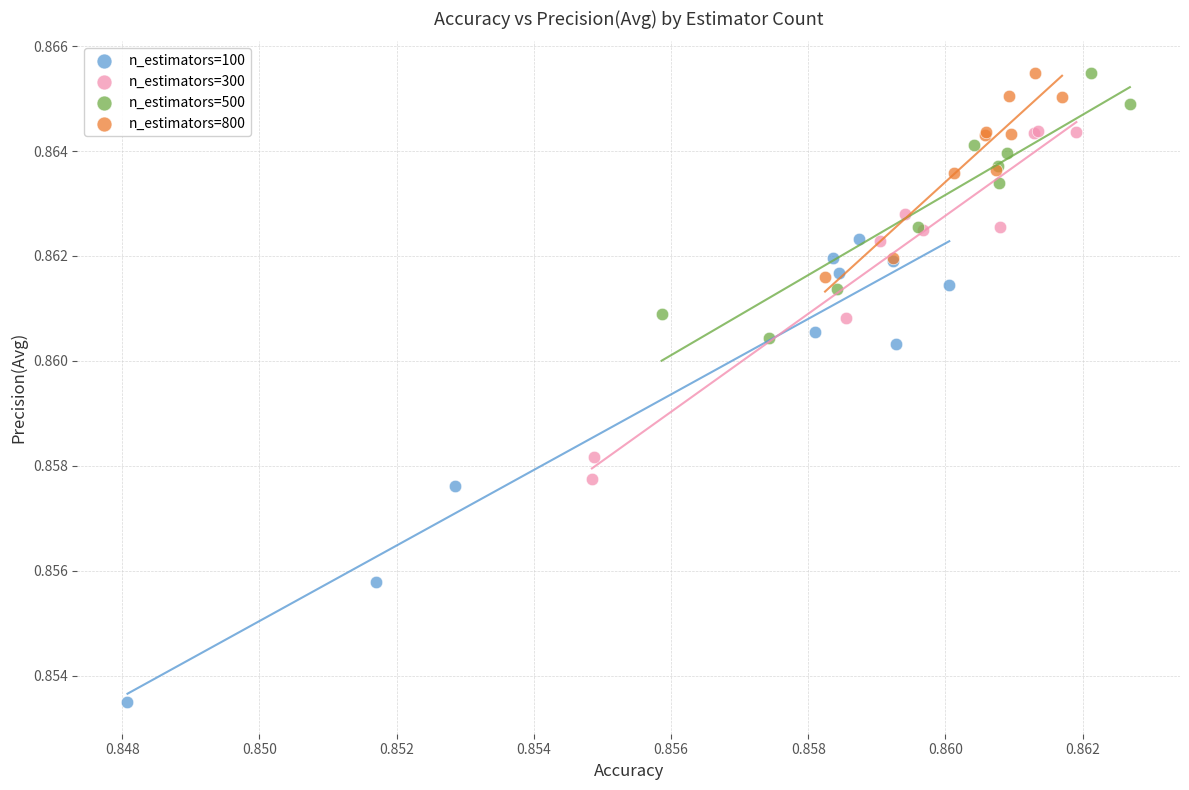

Which series has the widest spread of Y values?

n_estimators=100